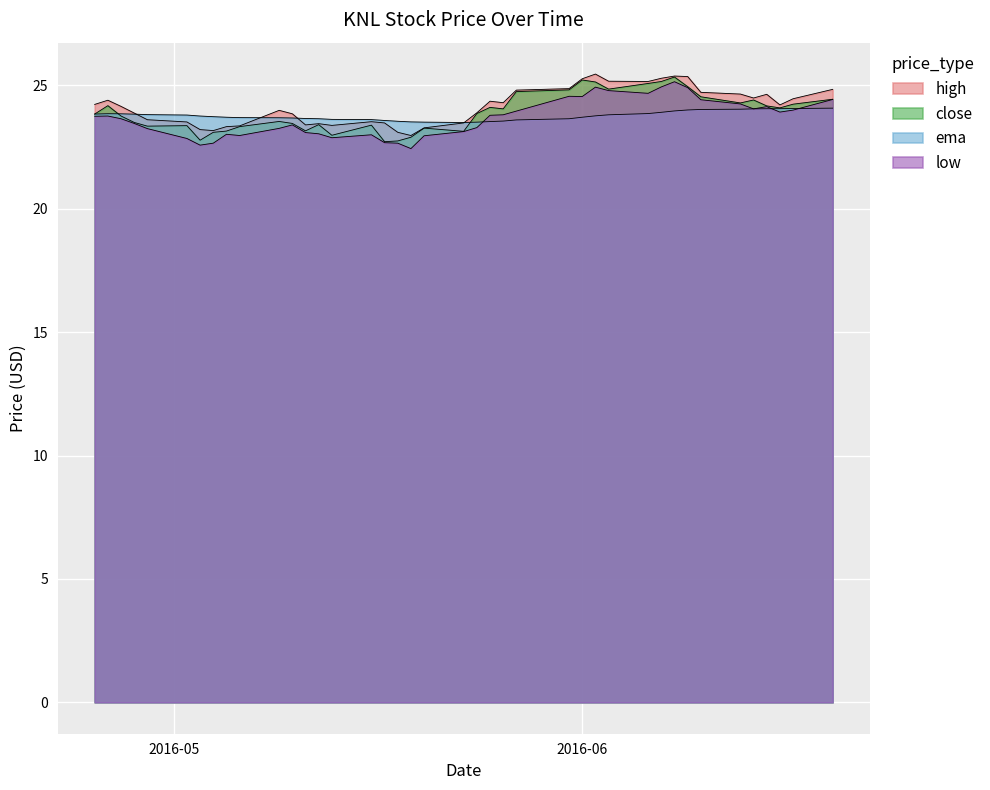

What is the smallest value displayed?

22.4